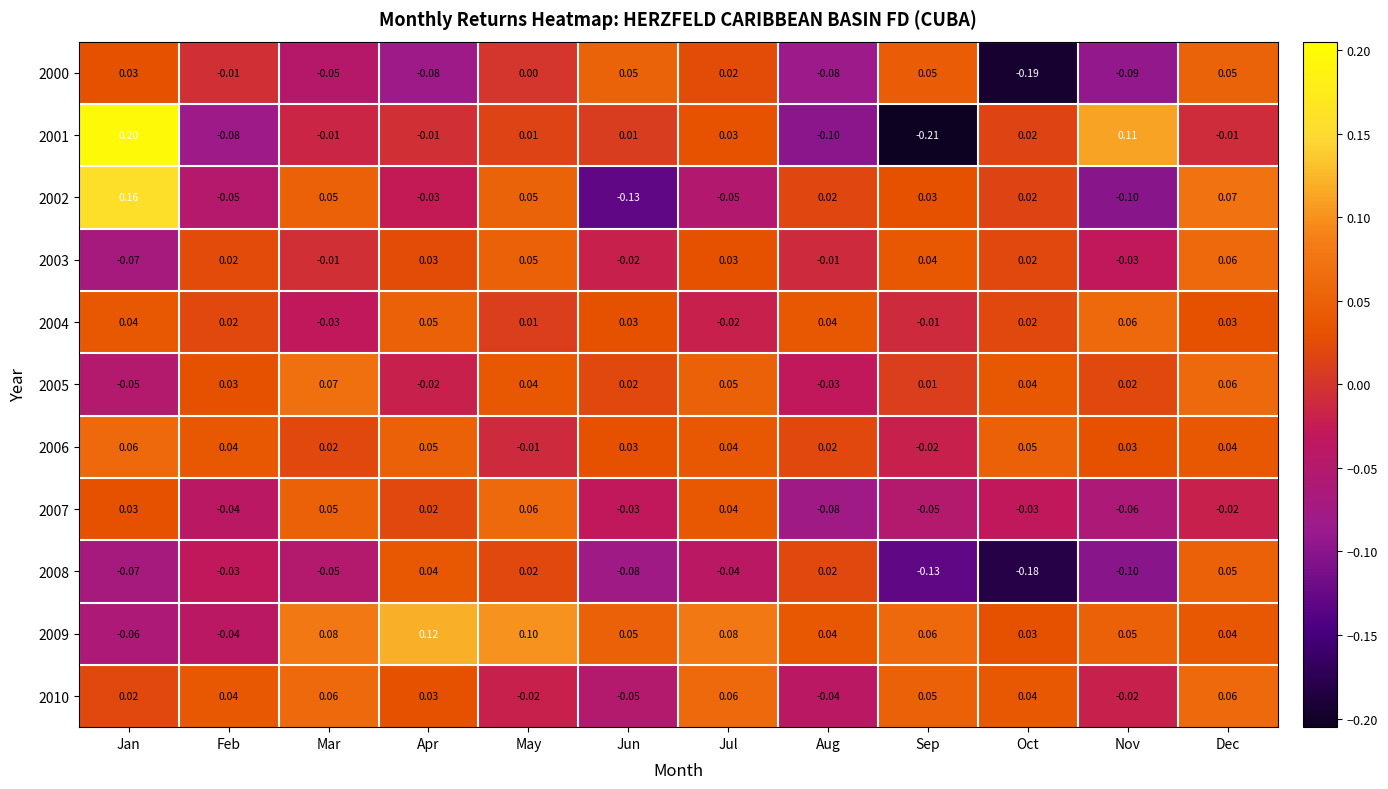

At which label does 2009 reach its peak?

Apr